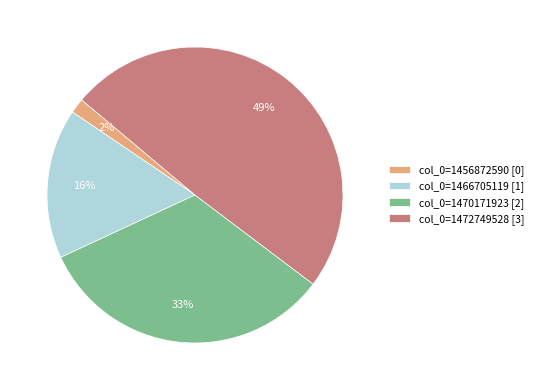

What is the largest slice in the pie chart?

col_0=1472749528